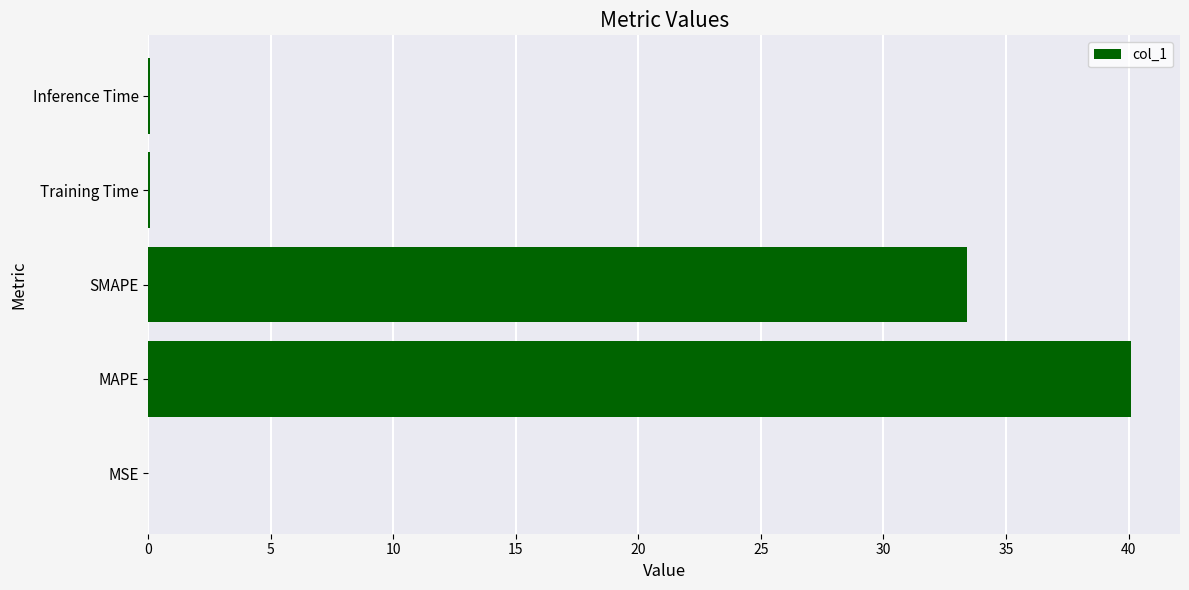

What is the average value?

14.7